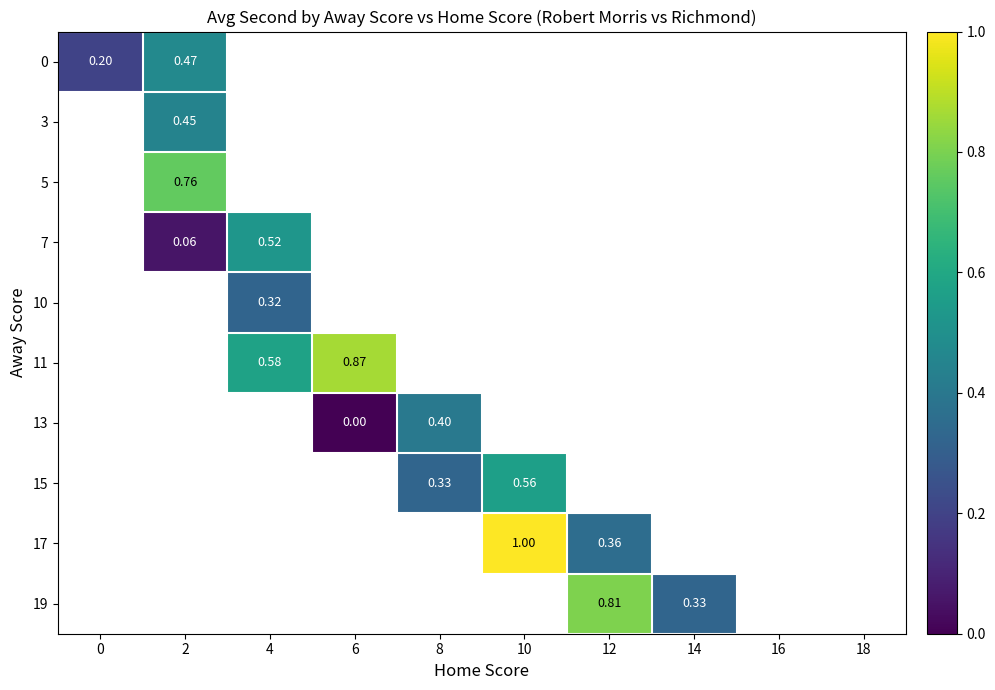

List the labels in order of 13 value, smallest first.

0, 2, 4, 6, 8, 10, 12, 14, 16, 18